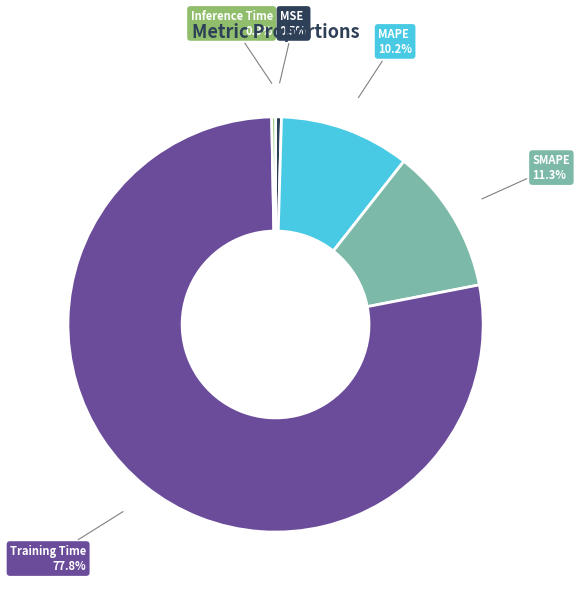

To the nearest percent, what percentage of the pie is Training Time?

78%